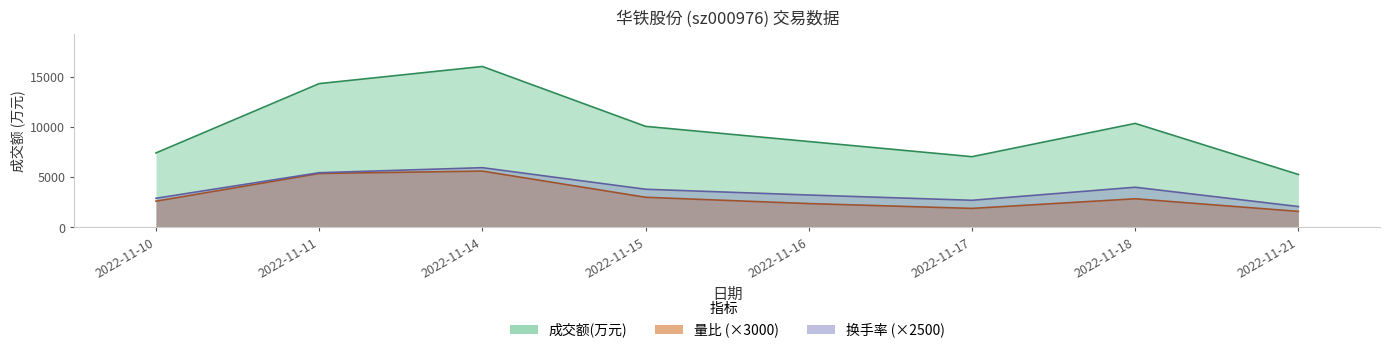

Does the chart have visible grid lines?

No